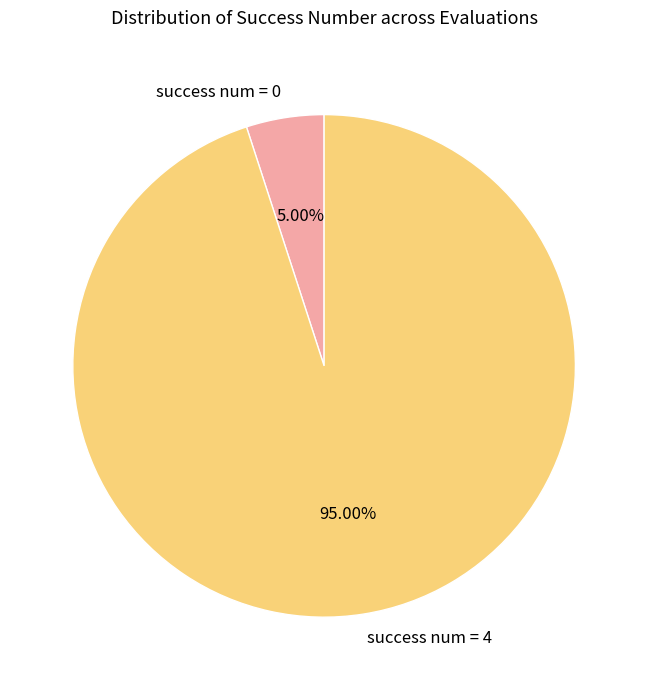

Rank the categories by value from lowest to highest.

success num = 0, success num = 4